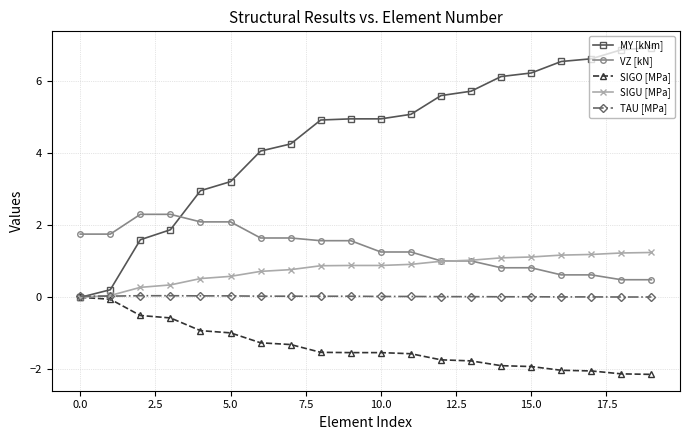

What is the minimum value shown in the chart?

-2.1